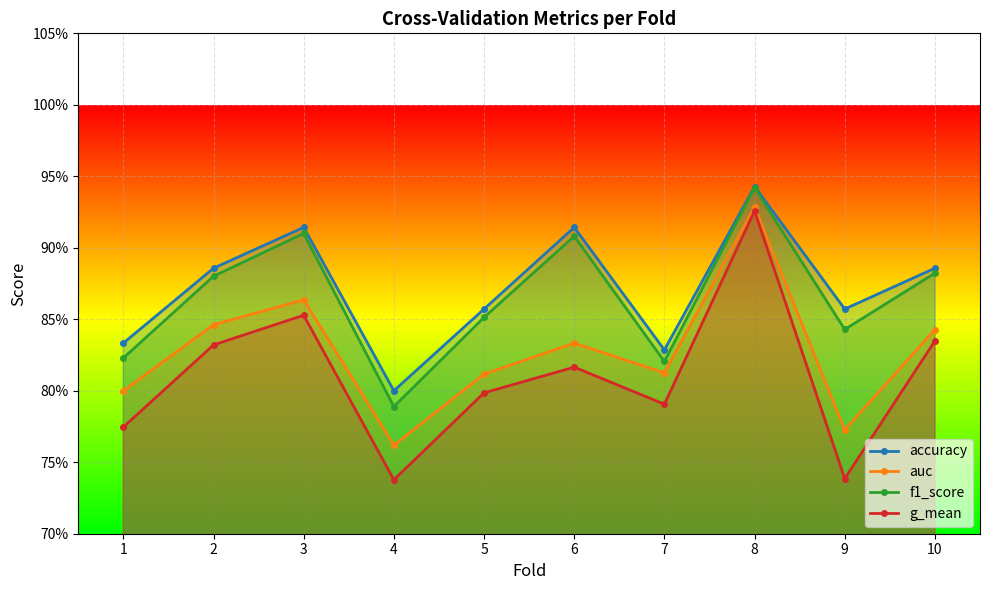

True or false: g_mean and auc intersect in this chart.

False